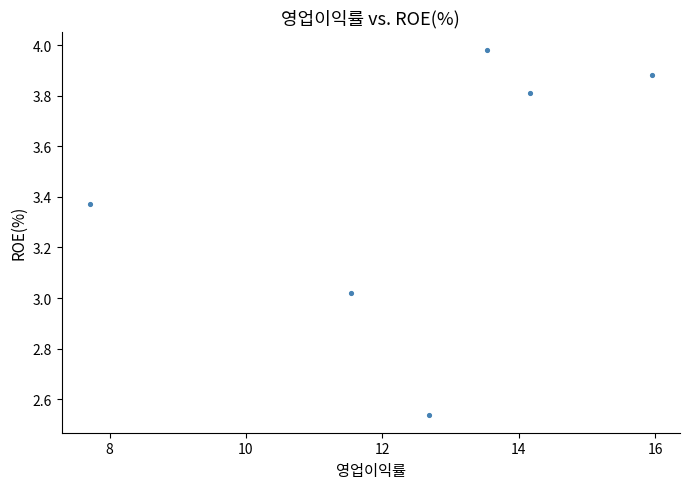

What is the range of Y values (max minus min)?

1.4